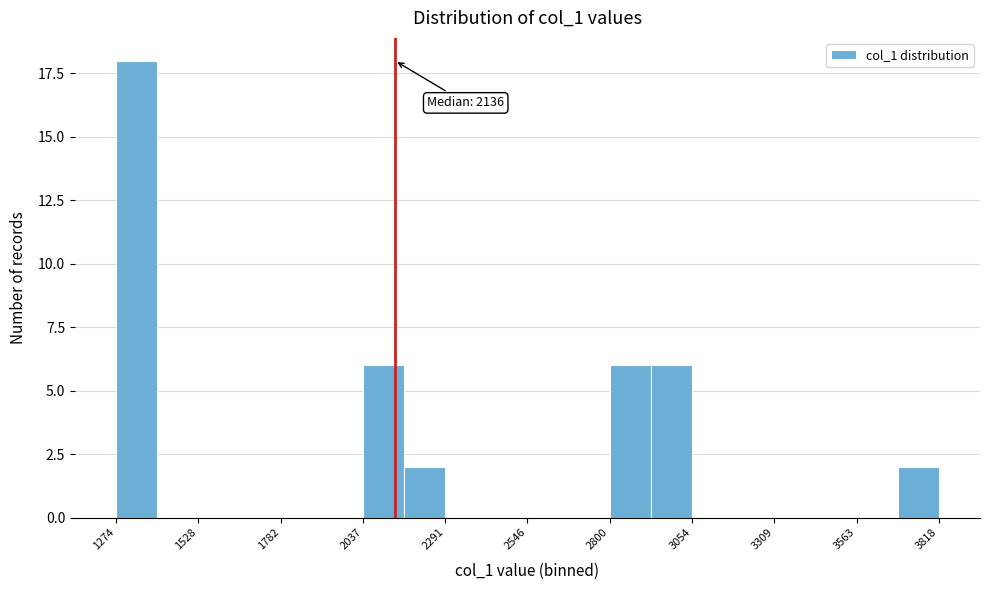

Around what value on the x-axis is the tallest bar? Give the approximate position of its centre, as read against the axis.

1350